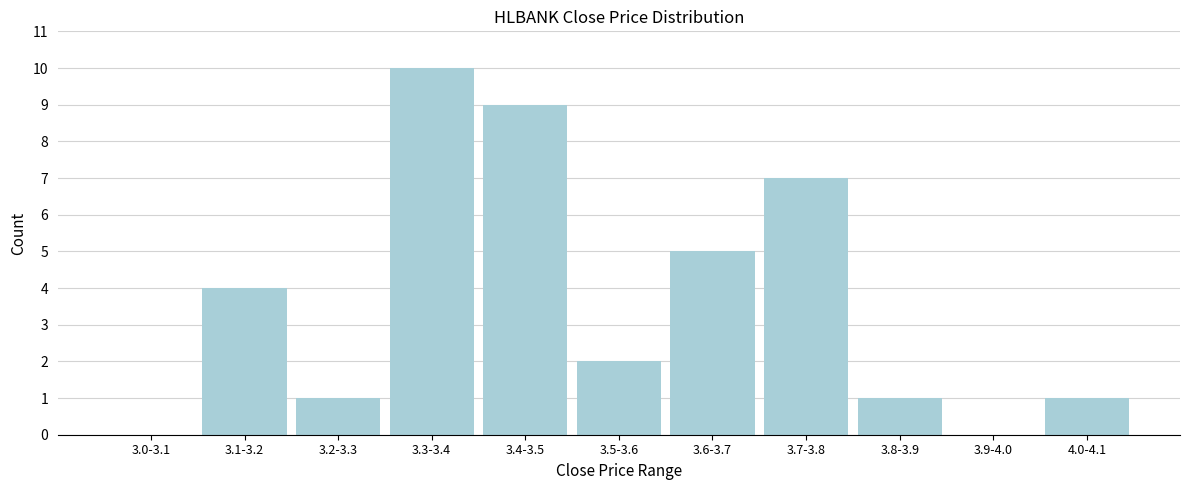

Reading left to right, transcribe all the data shown in this chart.

3.0-3.1=0	3.1-3.2=4	3.2-3.3=1	3.3-3.4=10	3.4-3.5=9	3.5-3.6=2	3.6-3.7=5	3.7-3.8=7	3.8-3.9=1	3.9-4.0=0	4.0-4.1=1